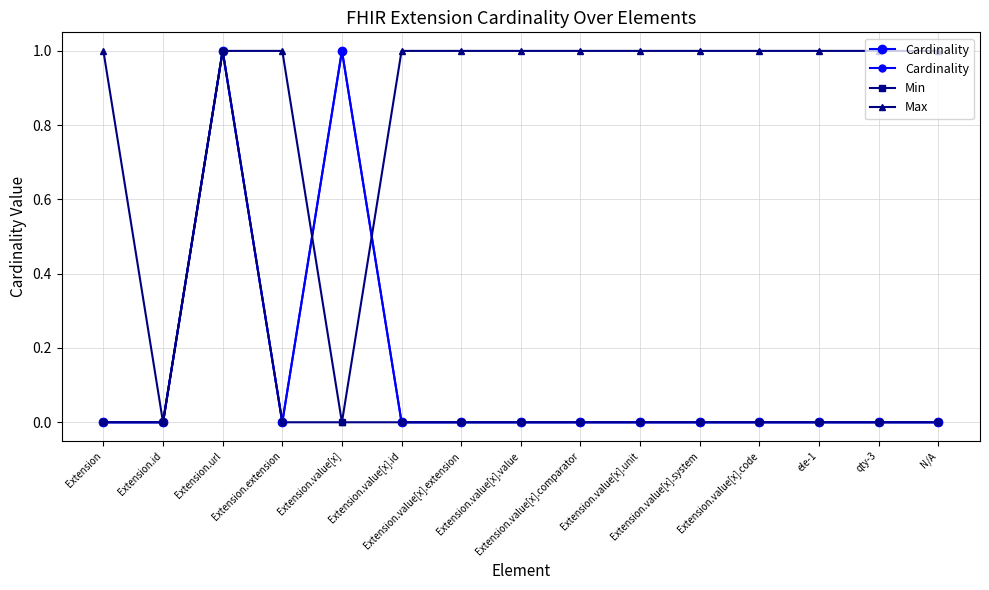

Is it true that Cardinality equals 0 at Extension.value[x].extension?

True